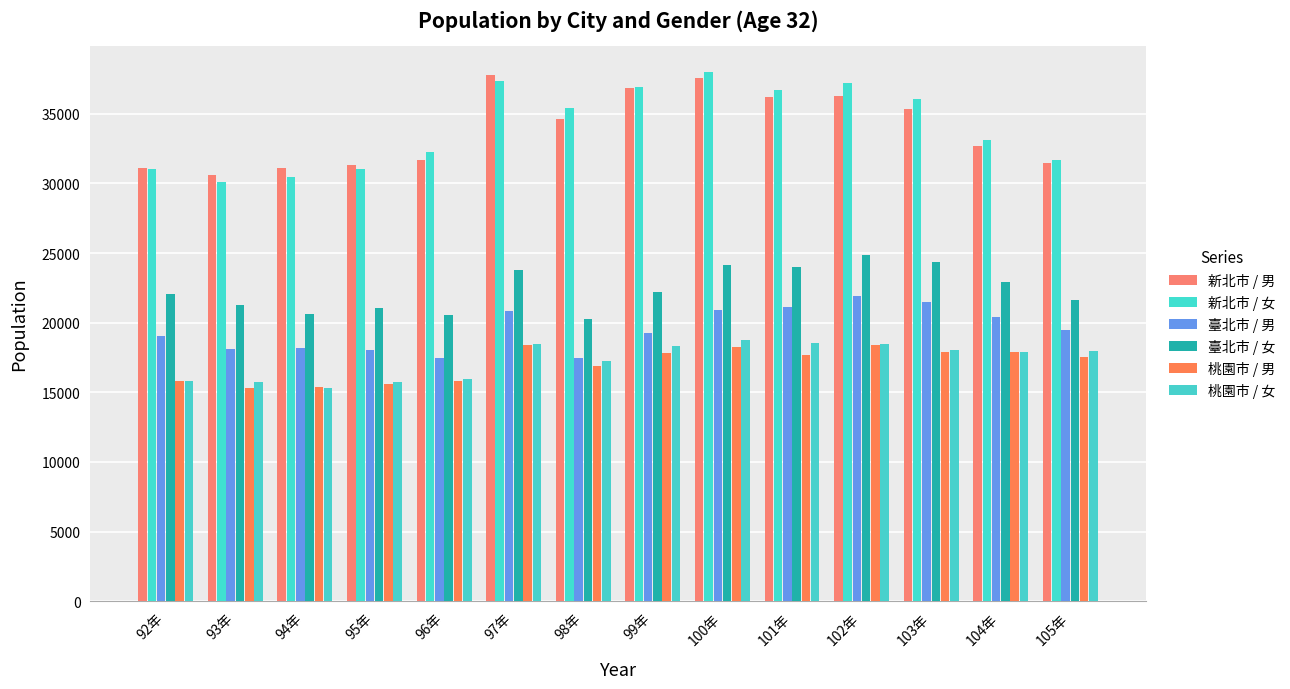

The value of 臺北市 / 女 at 100年 is 24142. True or false?

True